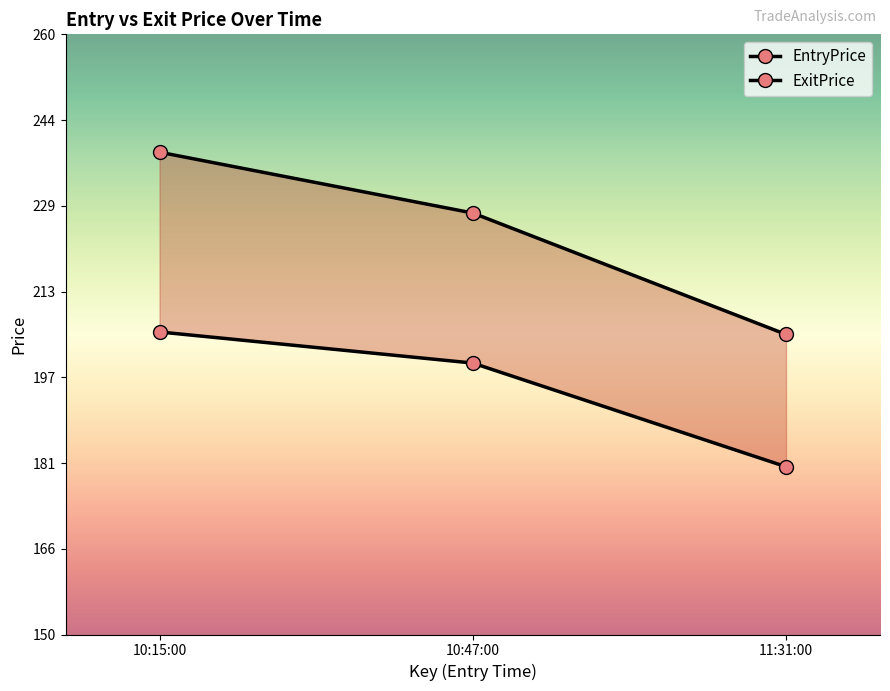

Between 10:47:00 and 11:31:00, which series saw the biggest shift?

ExitPrice